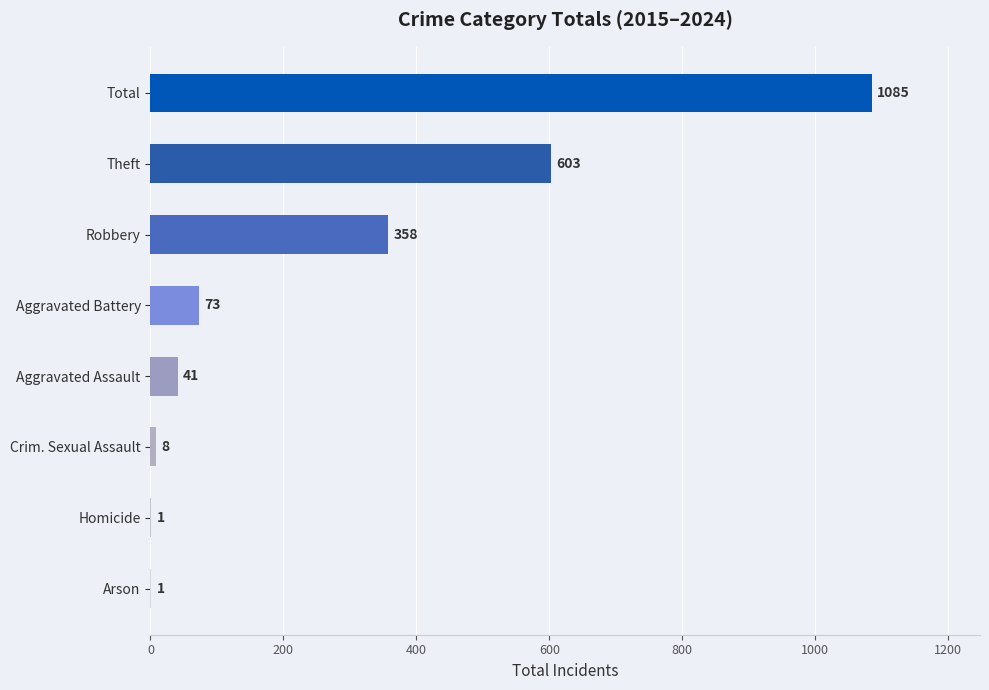

What value does the data have at Aggravated Battery?

73